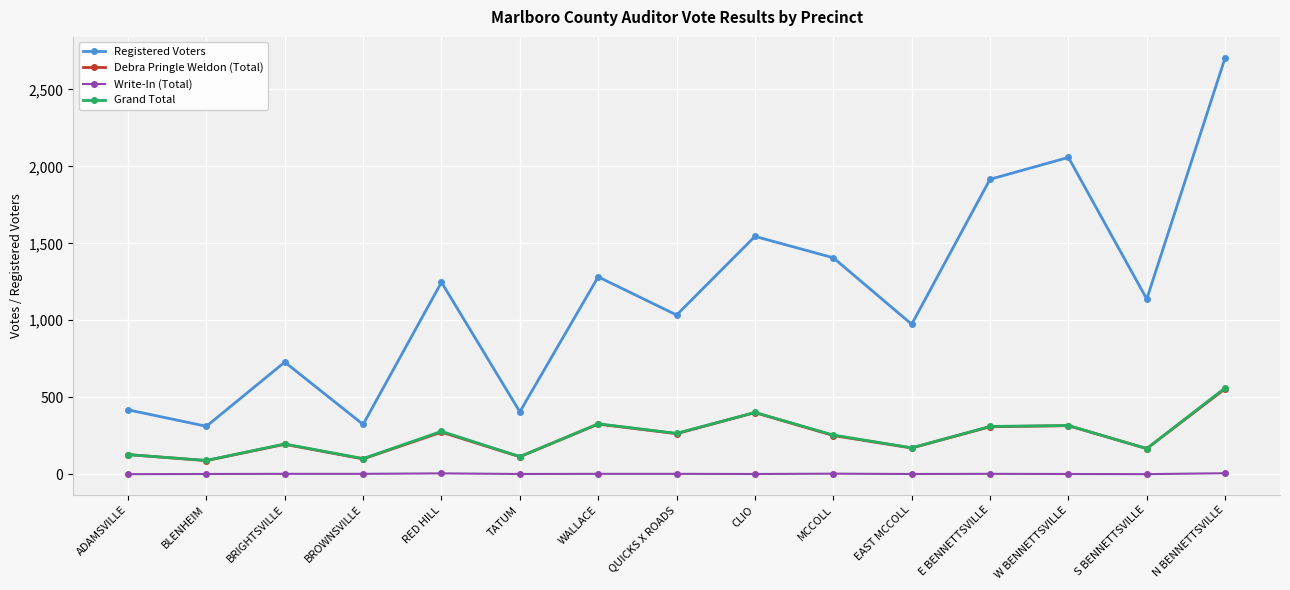

At which category does Grand Total reach its first local peak?

BRIGHTSVILLE